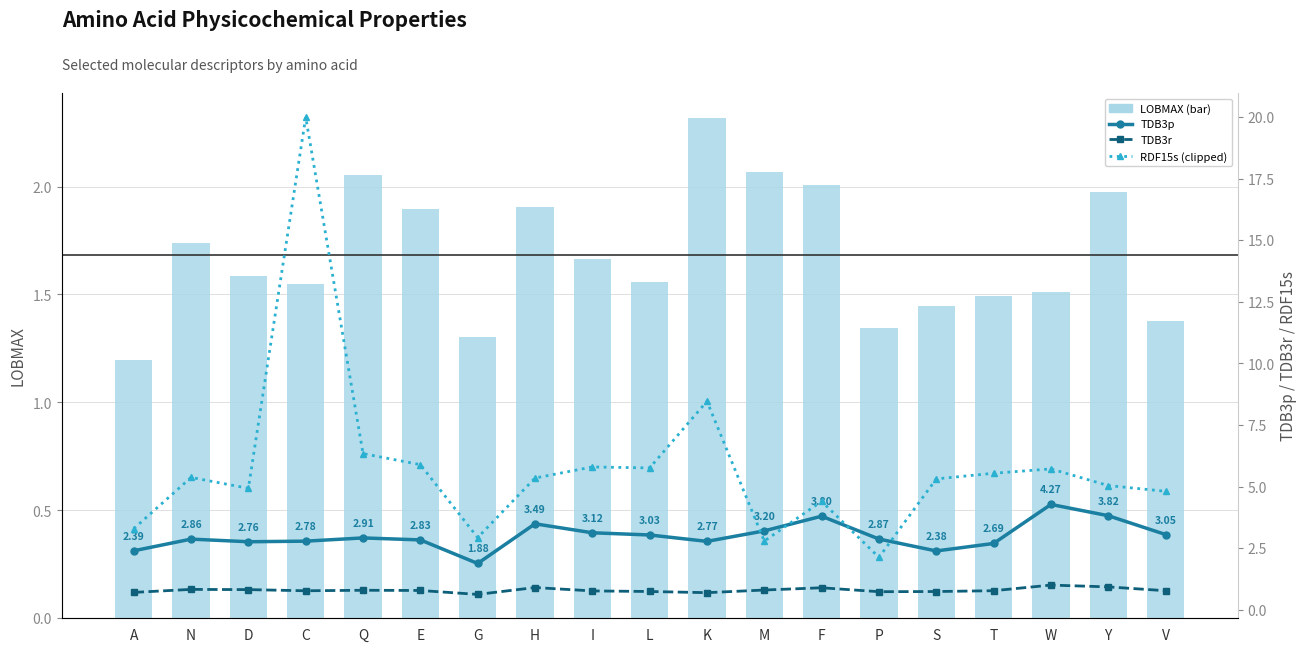

Between Q and E, which is larger?

Q